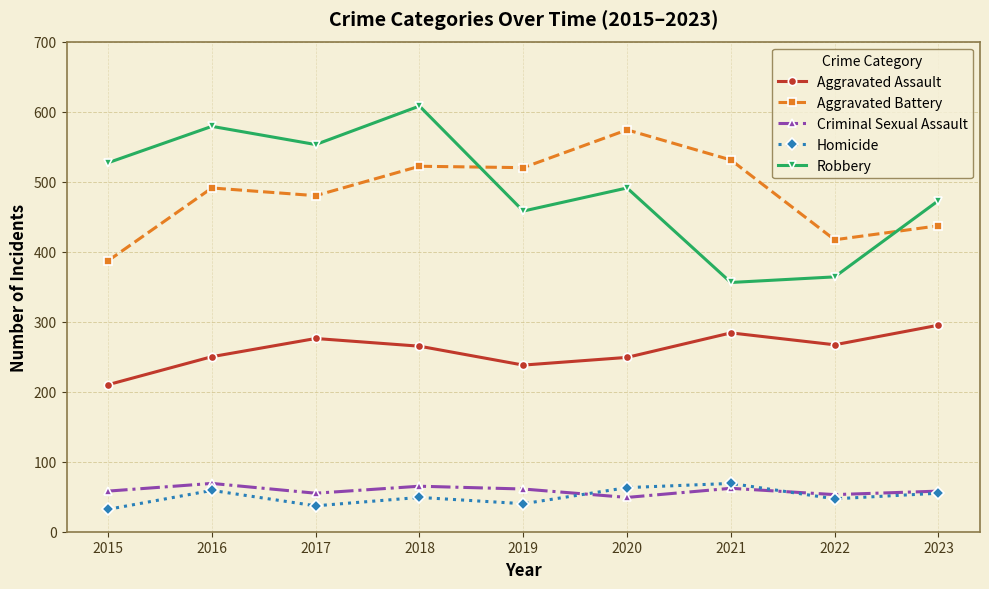

At which category does the chart reach its peak across all series?

2018